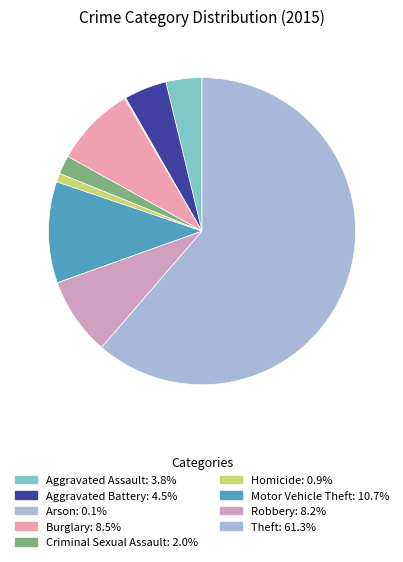

Which slice is the largest?

Theft